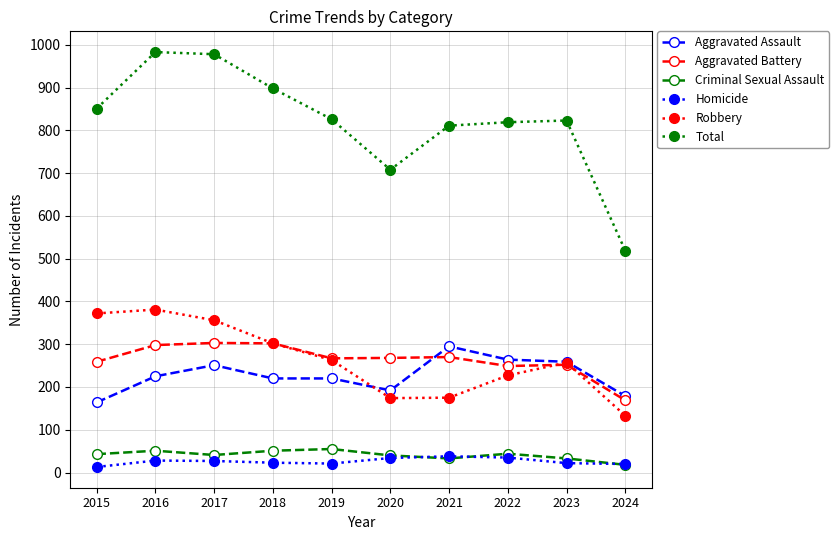

True or false: Aggravated Assault and Homicide intersect in this chart.

False